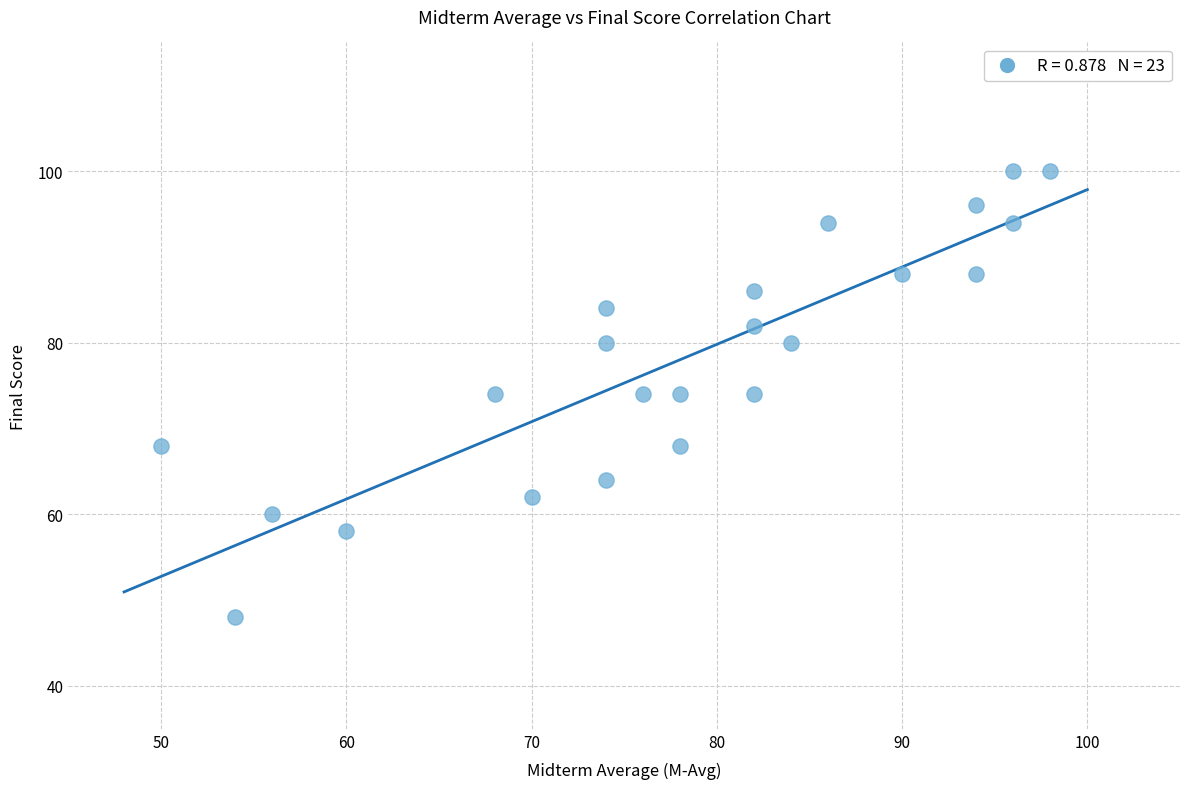

What is the range of Y values (max minus min)?

52